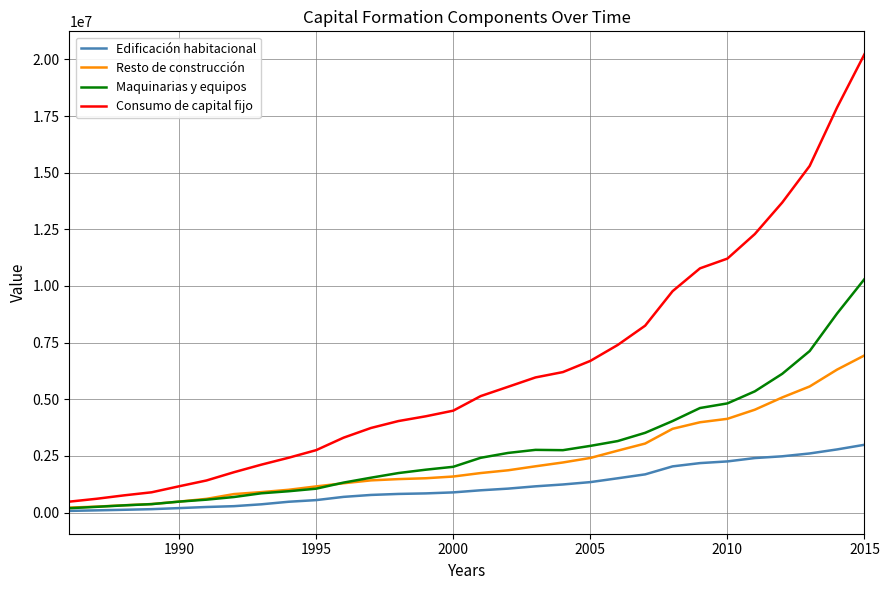

Which series has the largest range (max minus min)?

Consumo de capital fijo